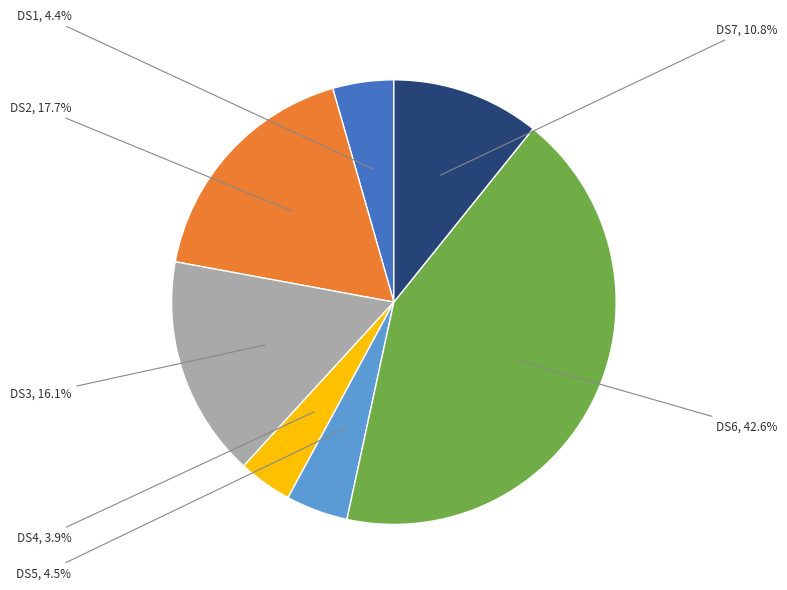

Is there a majority slice in this chart?

No